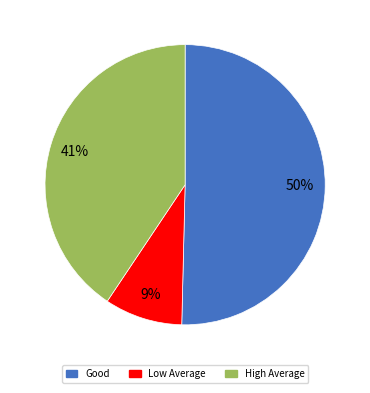

To the nearest percent, what is the average slice percentage?

33%